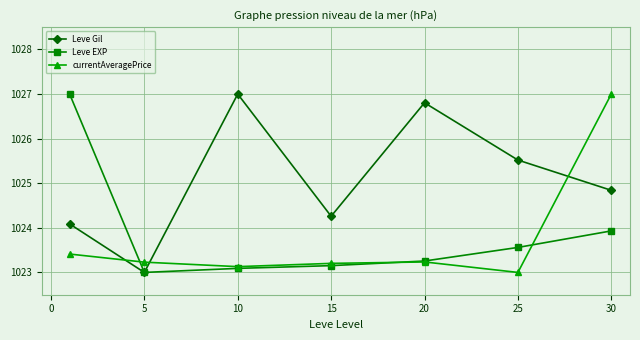

What is the highest value of the Leve Gil series?

1027.0